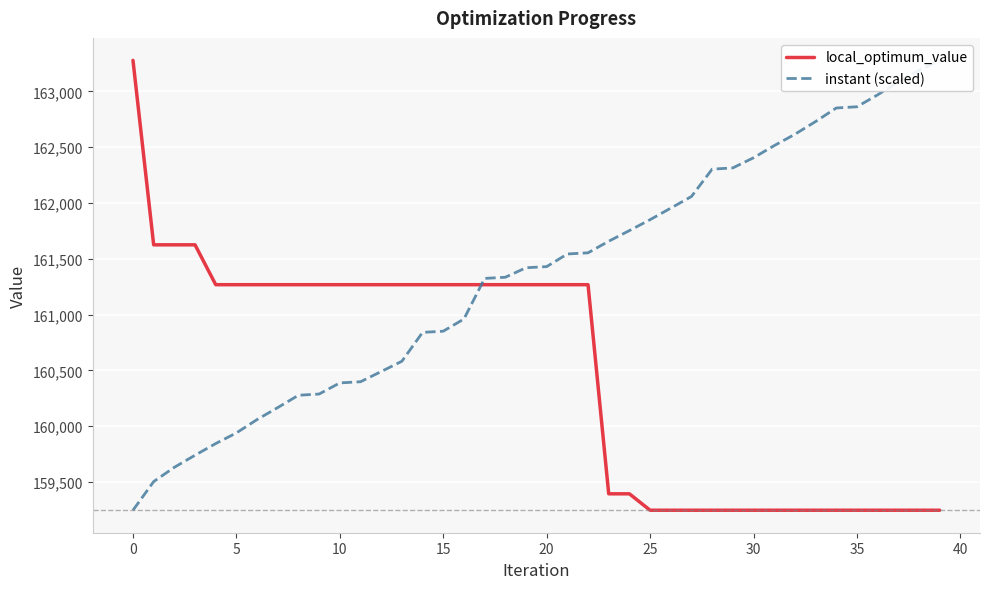

Which category has the highest value in the instant (scaled) series?

39